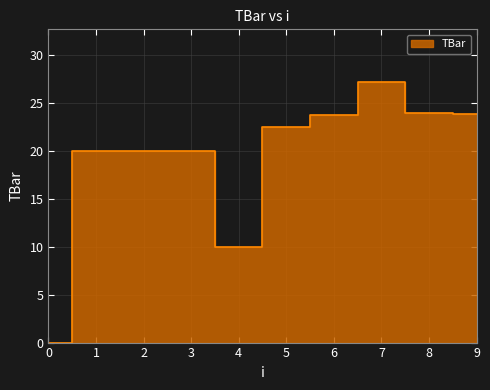

How many points are lower than both their immediate neighbors (excluding endpoints)?

1